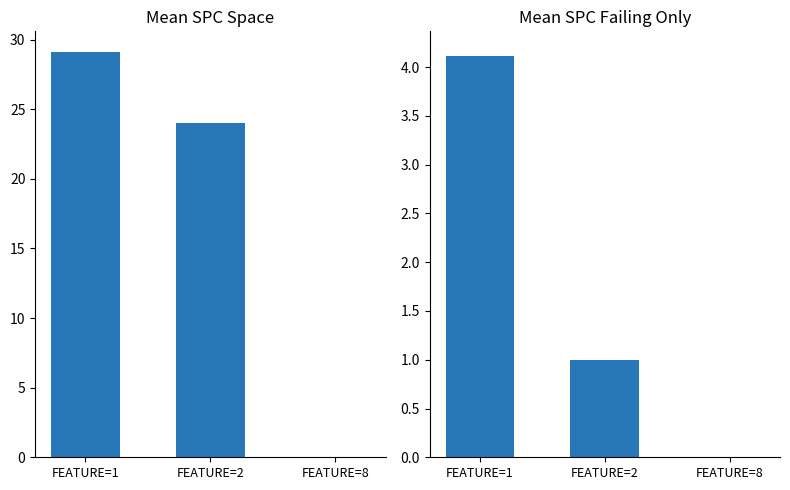

Which series has the largest range (max minus min)?

Mean SPC_SPACE